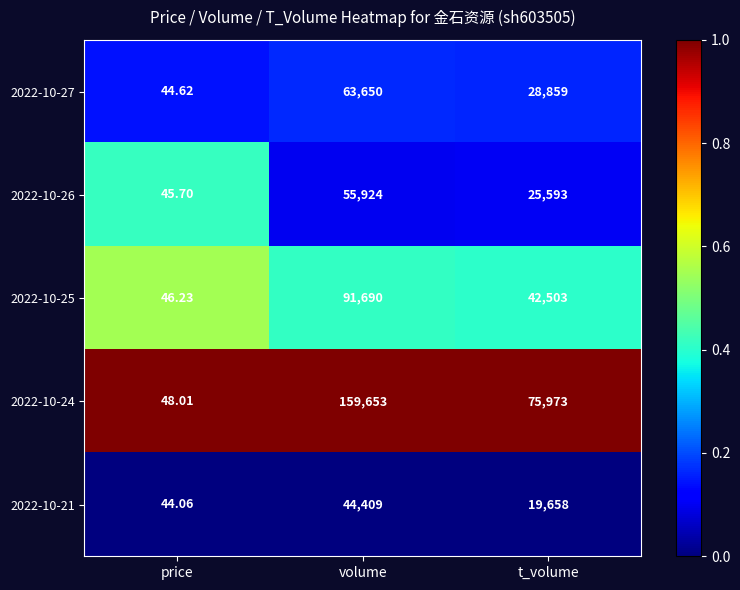

What is the total value across all series at volume?

415326.0